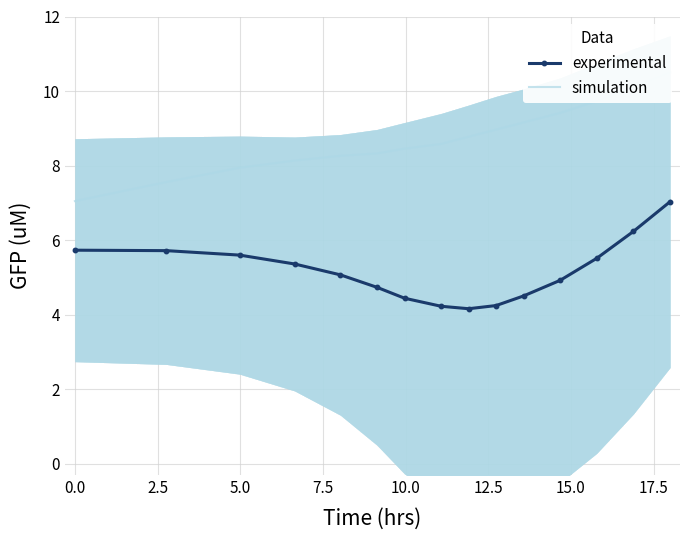

What is the value of the experimental point at the 13th from the left?

5.5